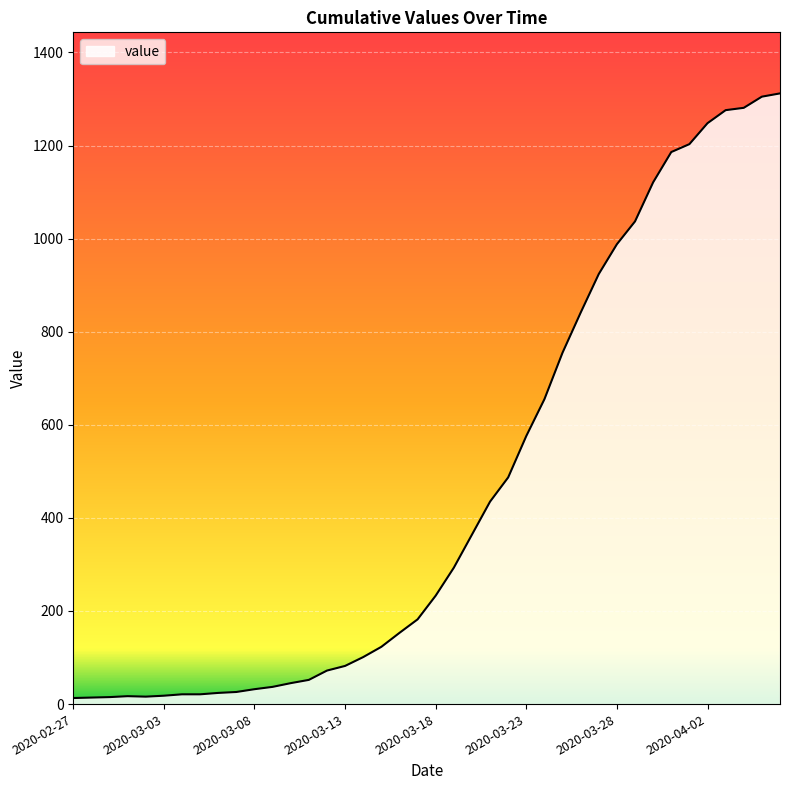

What is the average value?

465